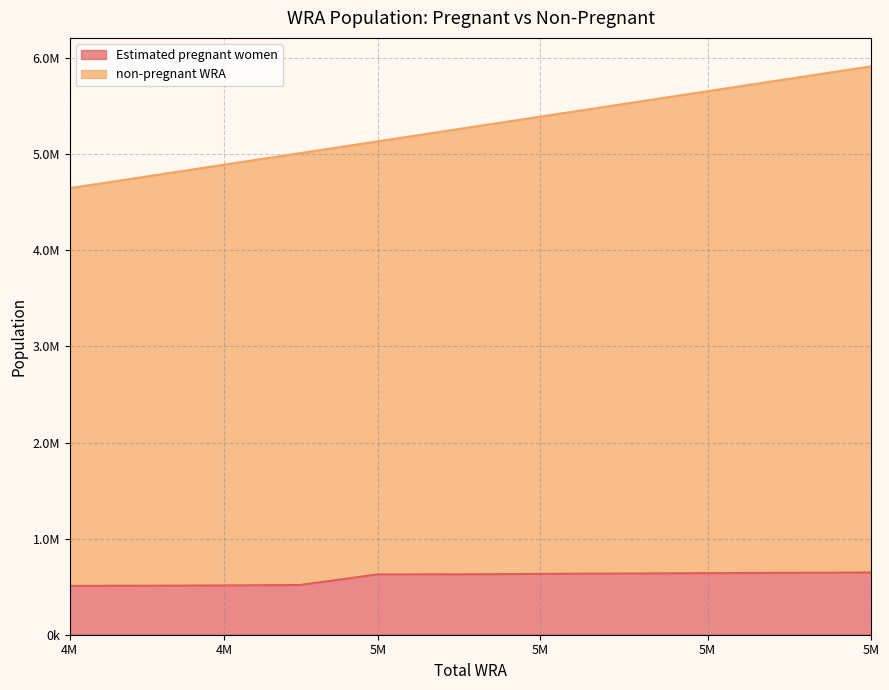

What is the lowest value of the Estimated pregnant women series?

508372.5